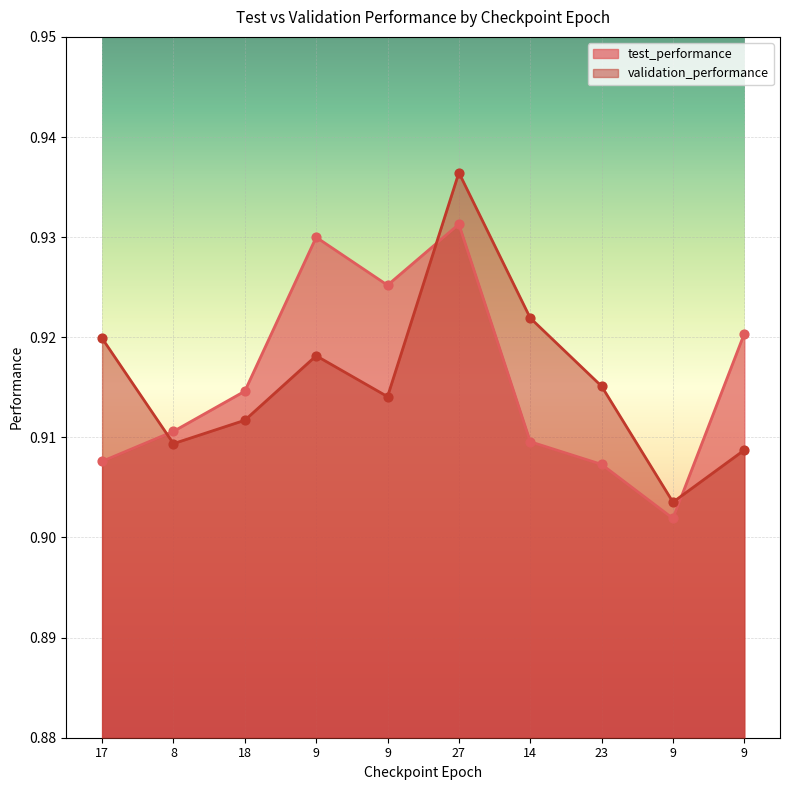

What is the total value across all series at 8?

1.8